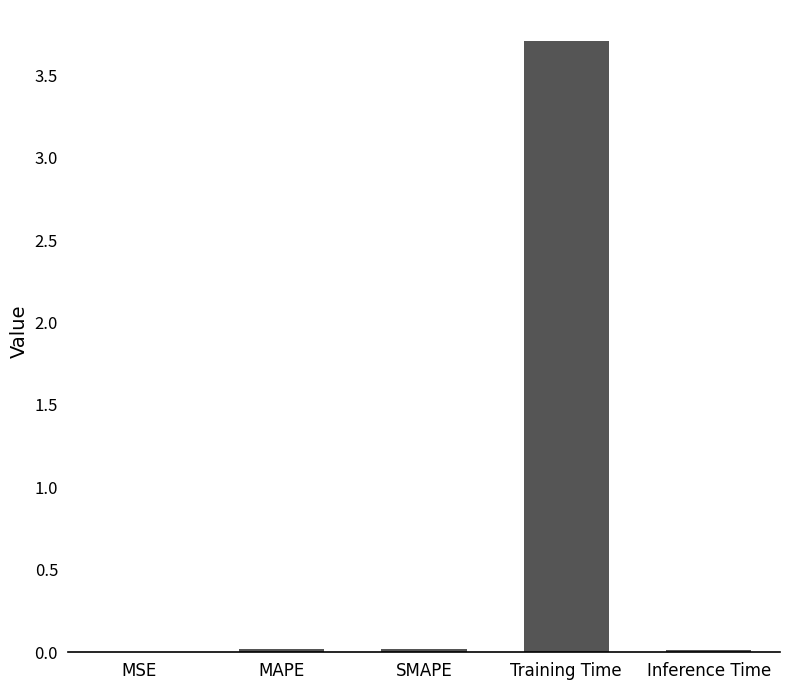

What is the approximate value at Training Time?

3.7